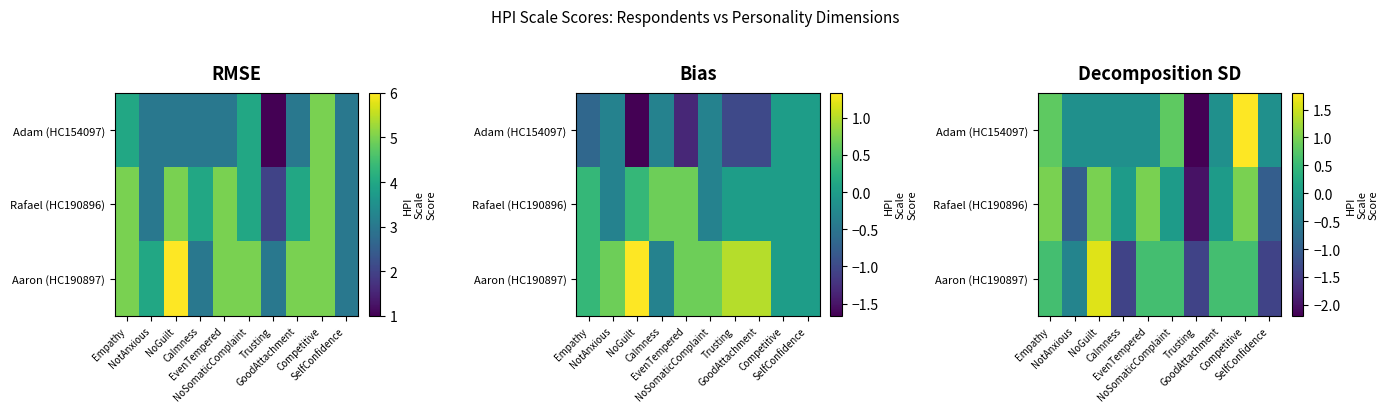

Which has a higher value, Empathy or SelfConfidence?

Empathy